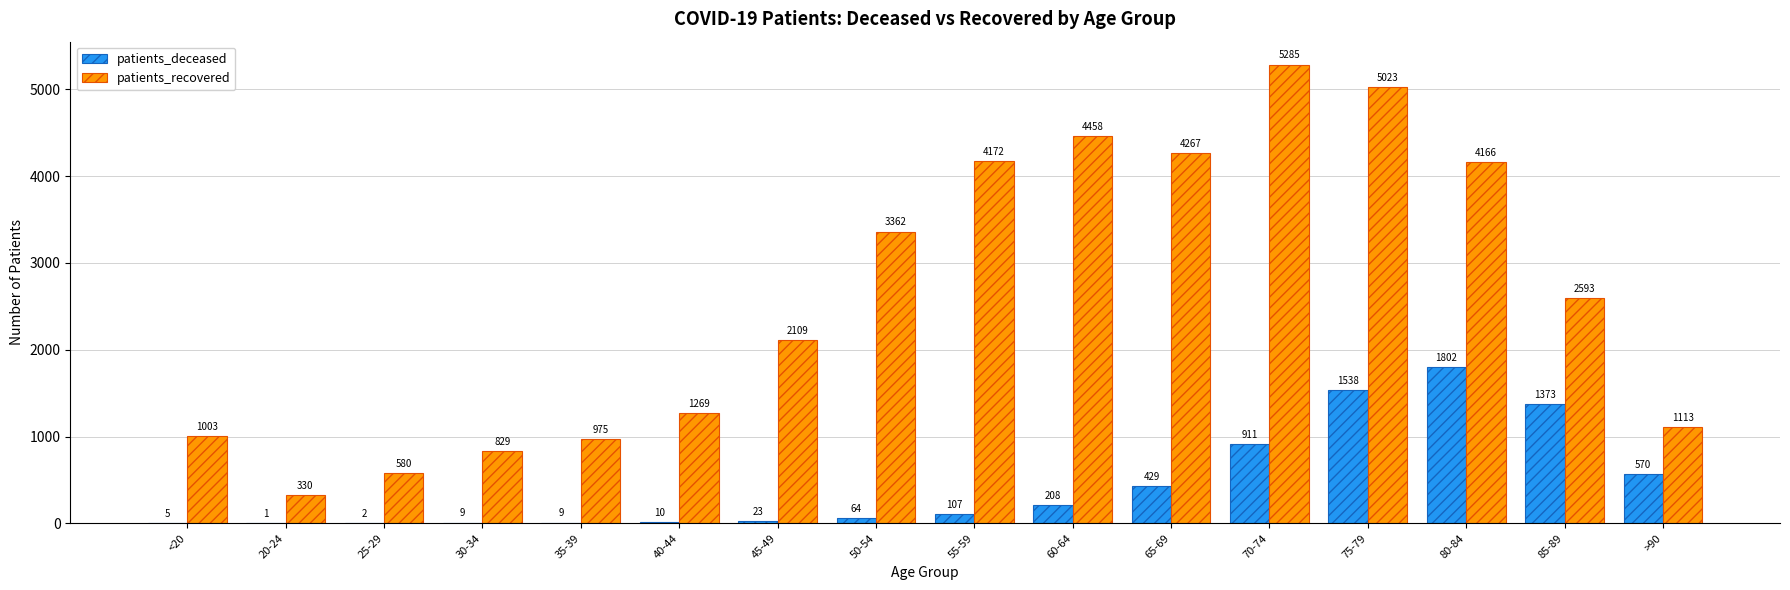

True or false: patients_recovered has a value of 1098 at 85-89.

False